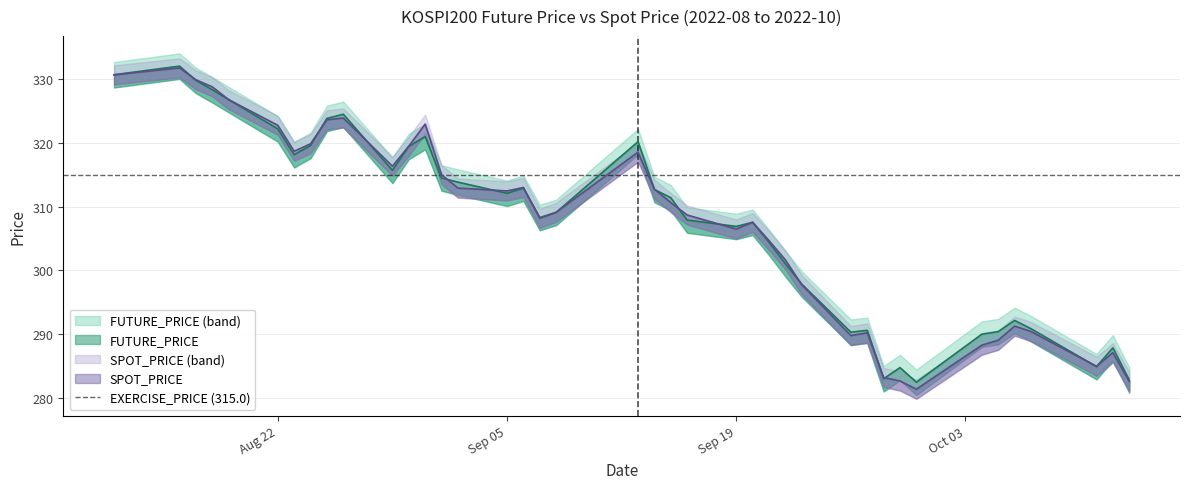

True or false: SPOT_PRICE and FUTURE_PRICE cross at least once.

True